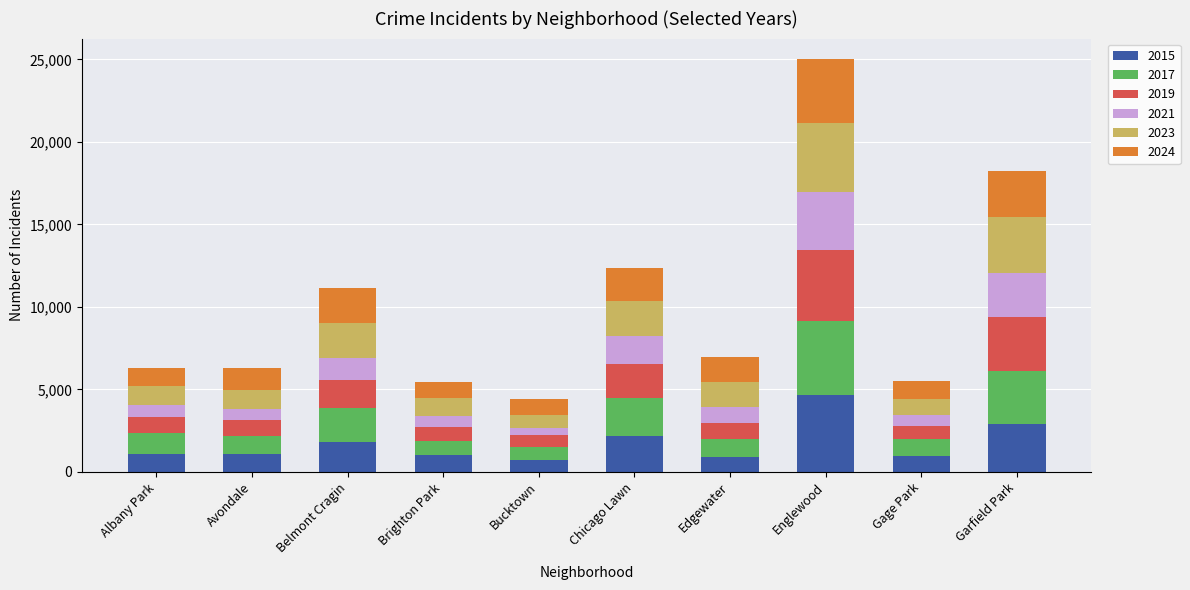

What is the total value across all series at Albany Park?

6305